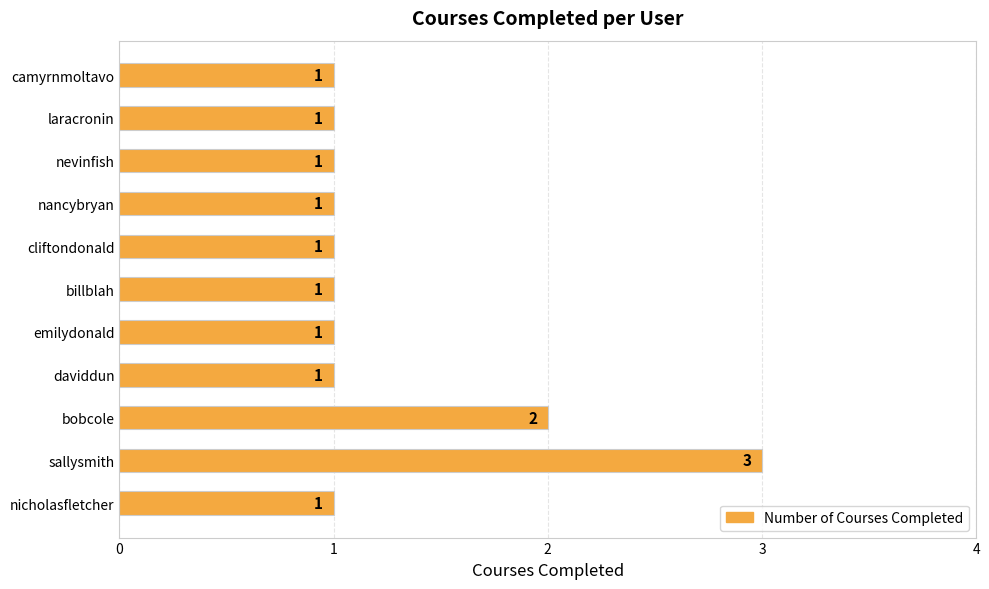

Approximately how many times larger is the value at billblah compared to laracronin?

1.0